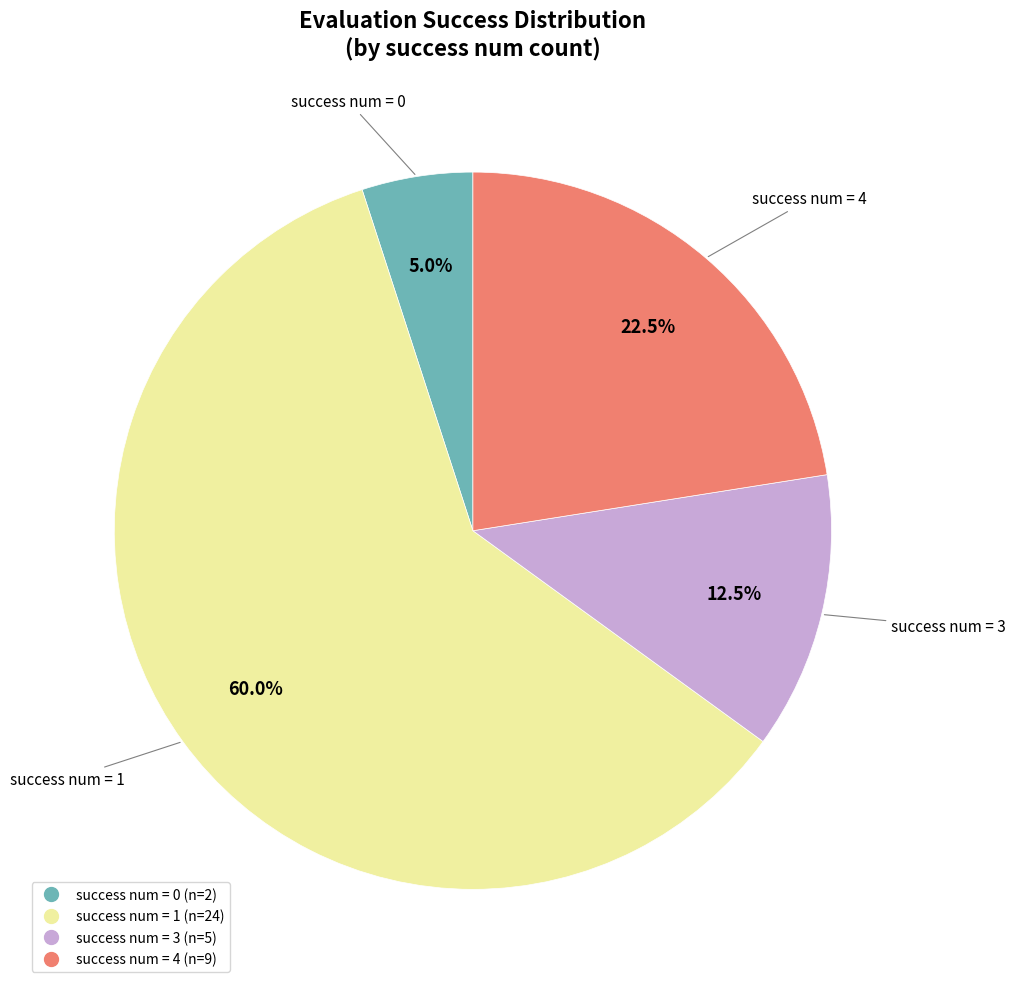

Is there a majority slice in this chart?

Yes